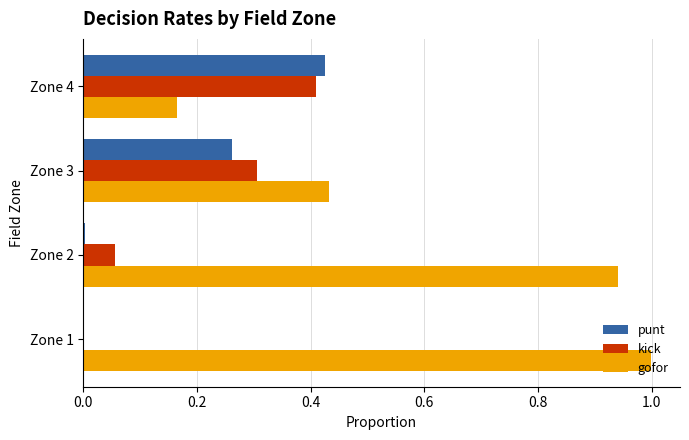

The gofor series shows 1.3 at Zone 2. True or false?

False